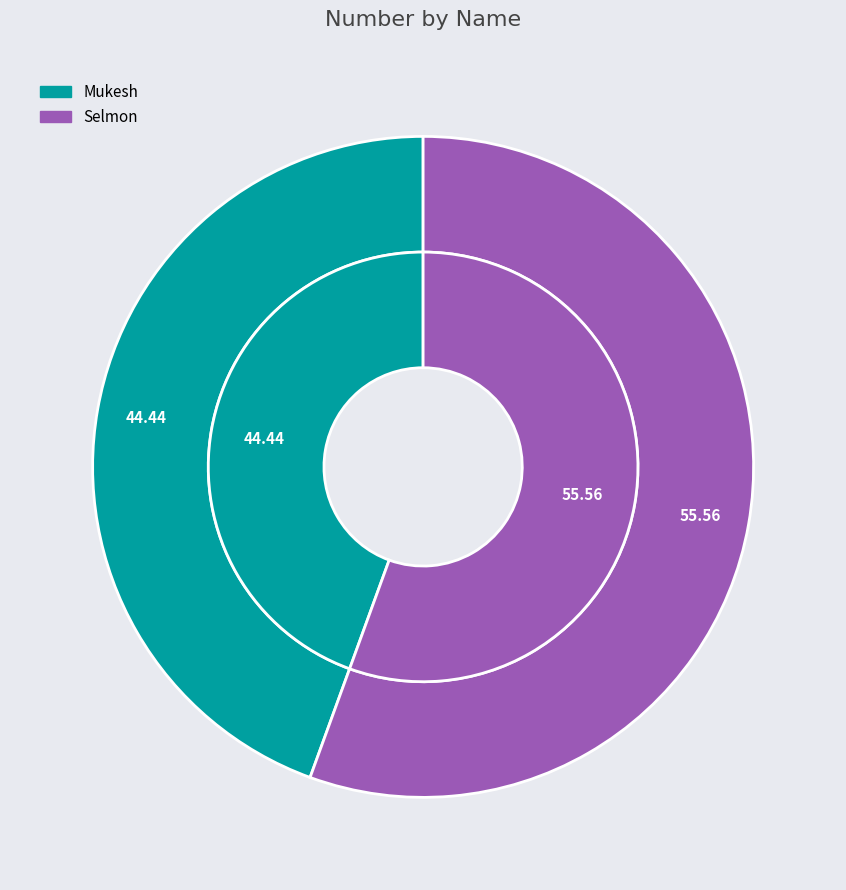

What percentage is NOT represented by Selmon?

44.4%